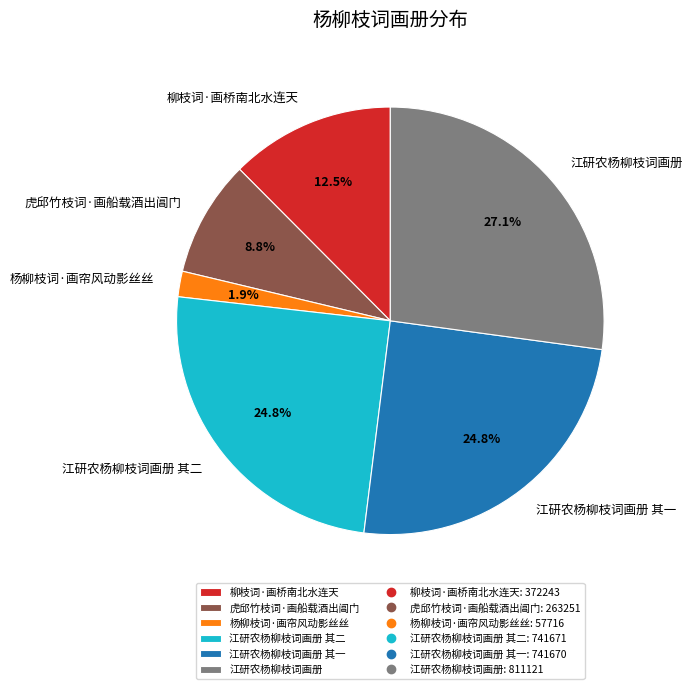

Between 江研农杨柳枝词画册 其二 and 江研农杨柳枝词画册, which is larger?

江研农杨柳枝词画册